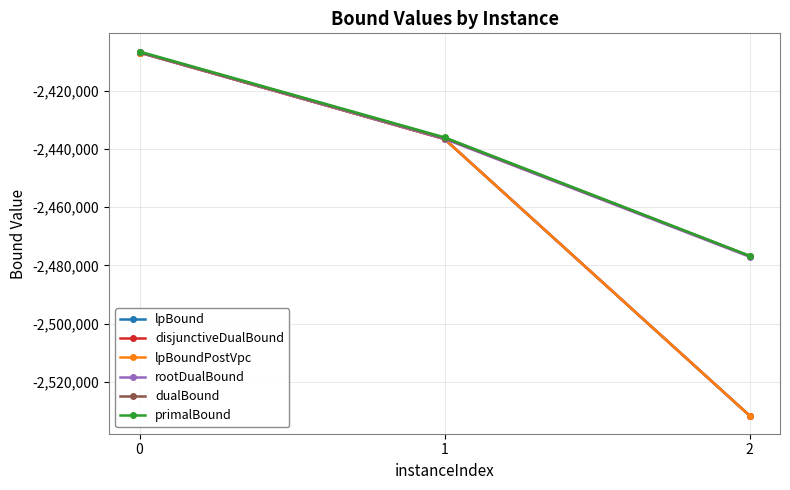

How many series are shown in this chart?

6